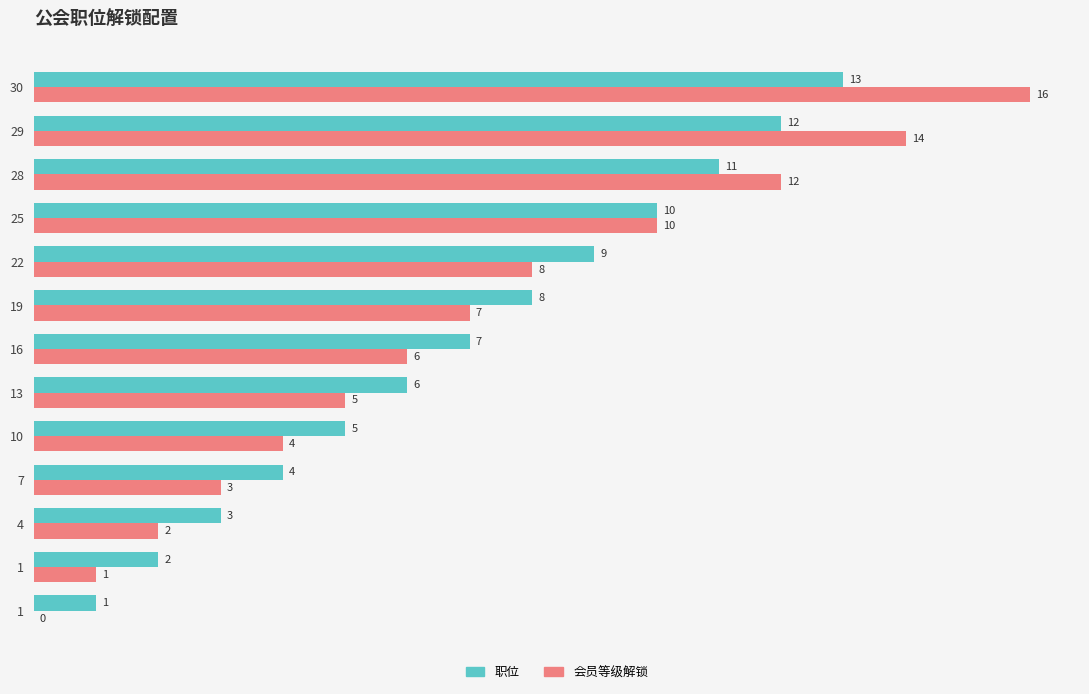

How many distinct data groups are displayed?

2